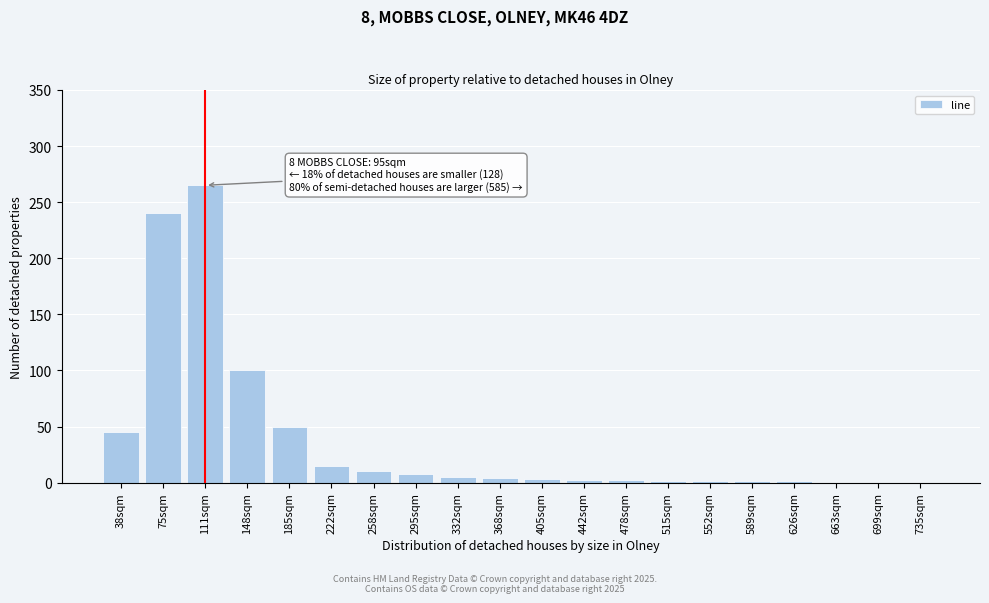

What is the change in value from 111sqm to 258sqm?

-255